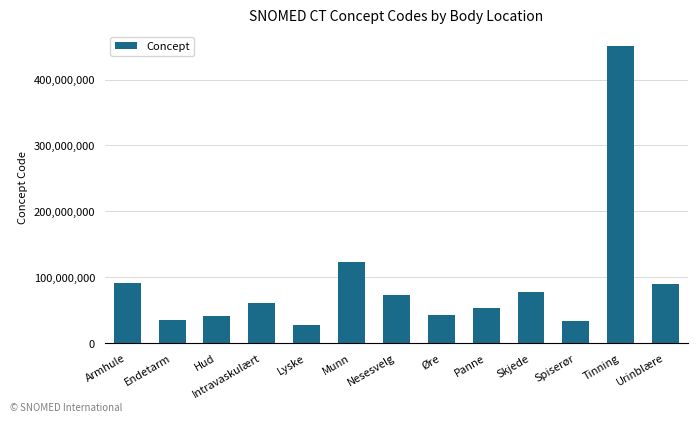

How many data points are less than 59820001?

6